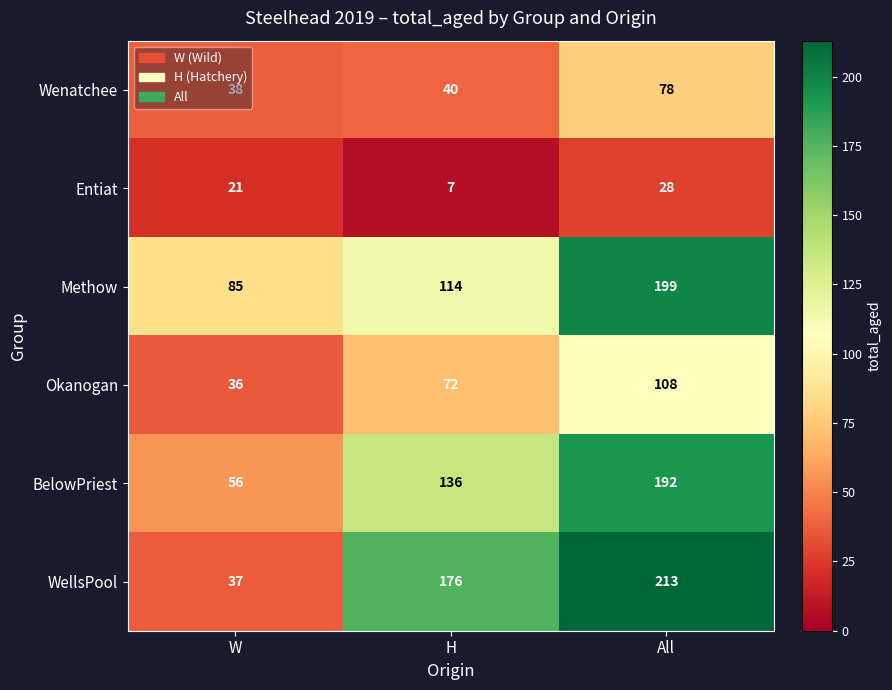

Is the value of Entiat at All greater than the value of WellsPool at W?

No